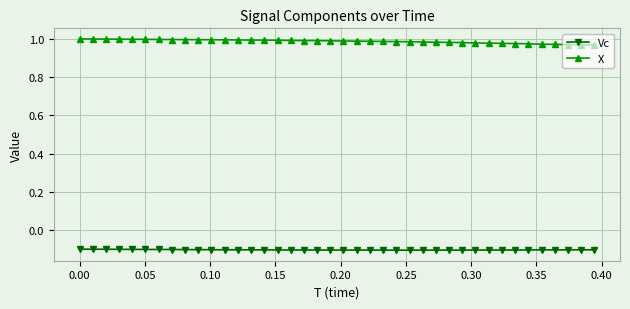

How many lines are shown in the chart?

2